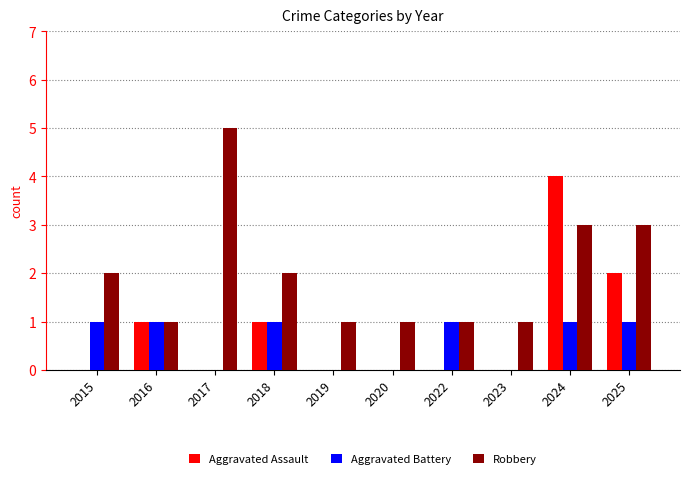

Reading left to right, what are all the values shown in this chart?

Aggravated Assault: 0	1	0	1	0	0	0	0	4	2
Aggravated Battery: 1	1	0	1	0	0	1	0	1	1
Robbery: 2	1	5	2	1	1	1	1	3	3